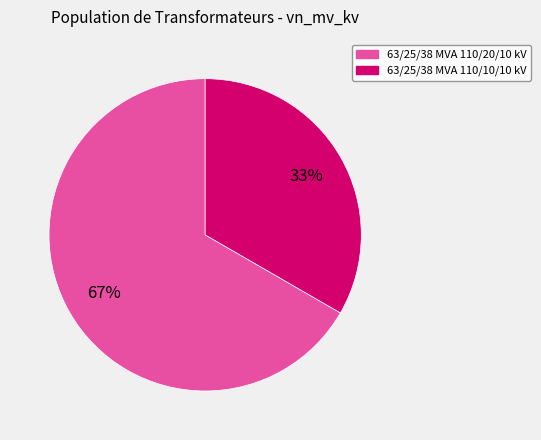

The 63/25/38 MVA 110/10/10 kV slice represents 33% of the pie. True or false?

True